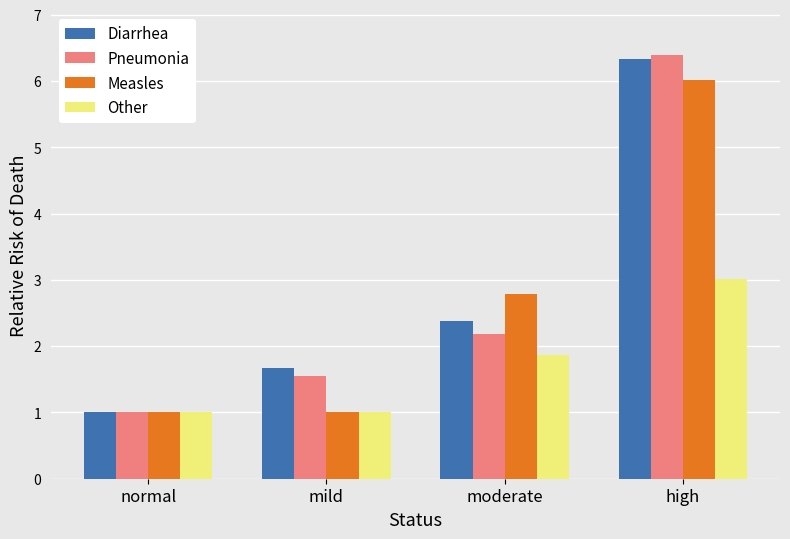

Is the value of Measles at mild greater than the value of Other at high?

No